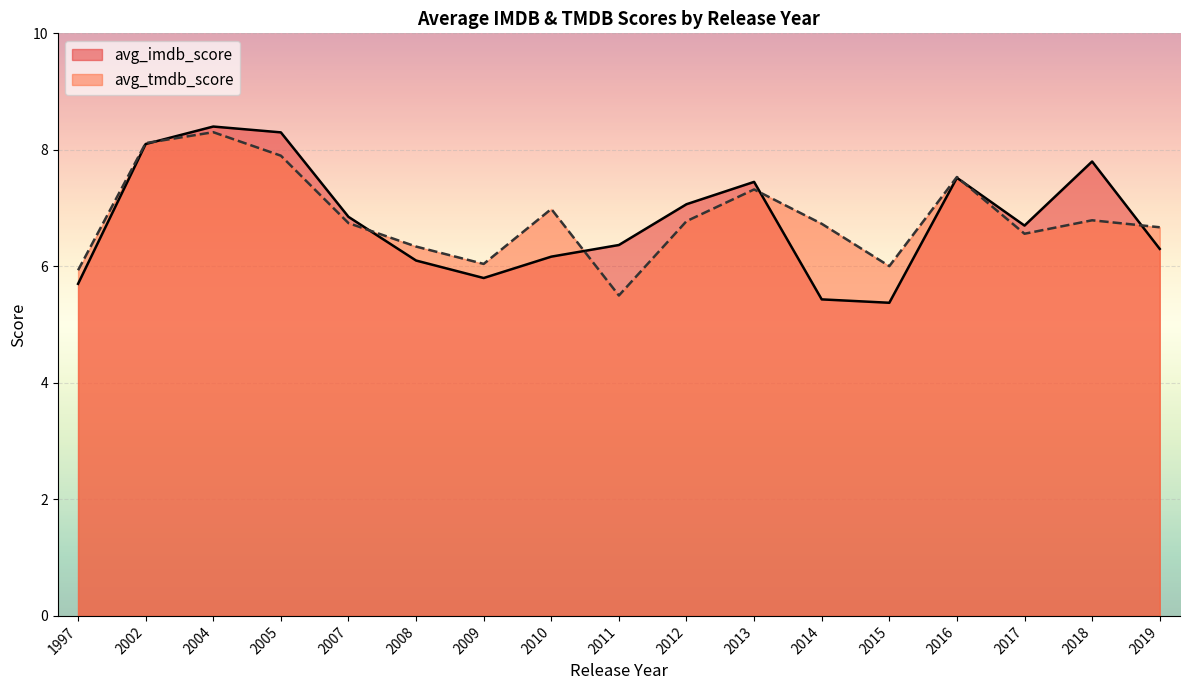

At which category does avg_imdb_score reach its first local valley?

2009